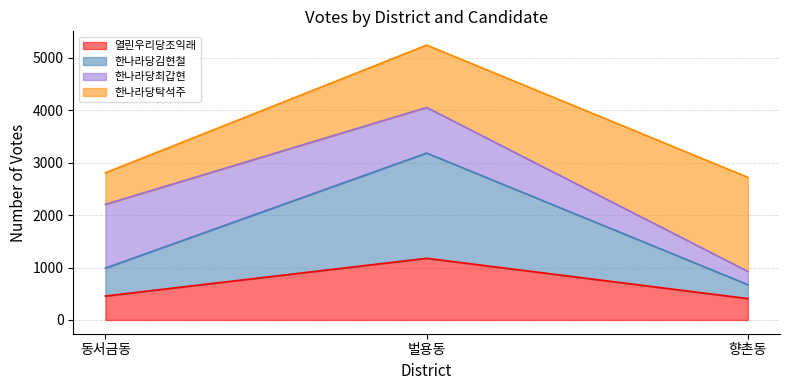

Which category has the highest value in the 열린우리당조익래 series?

벌용동